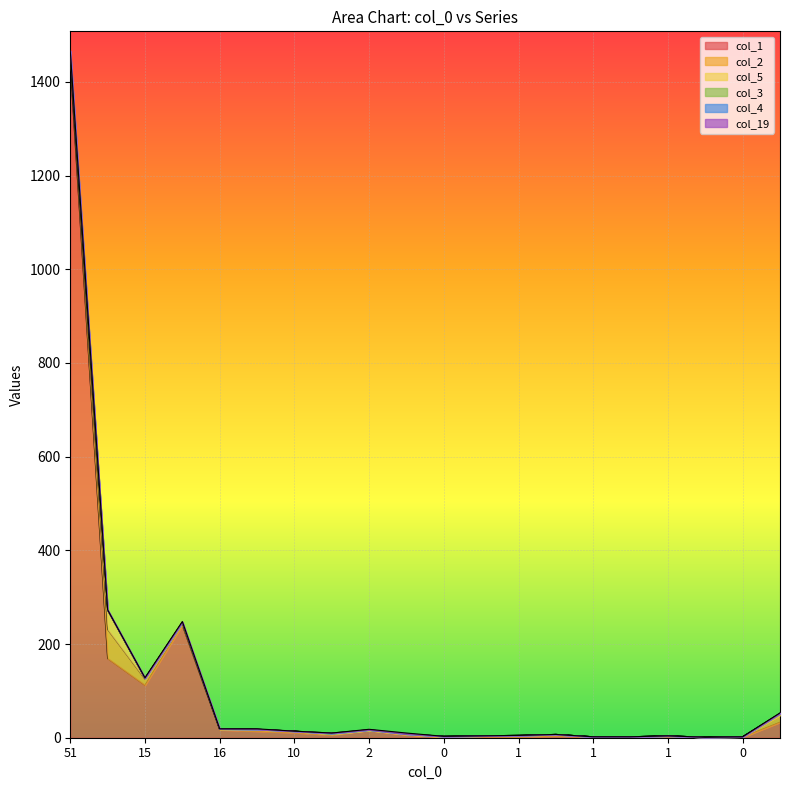

Reading left to right, transcribe all the data shown in this chart.

col_1: 1436	169	112	240	17	14	11	6	16	6	2	3	2	4	2	2	3	1	1	33
col_2: 15	62	13	5	1	3	3	2	0	1	0	1	2	3	0	0	1	0	1	15
col_5: 2	41	2	1	1	1	0	0	0	1	1	0	1	0	0	0	0	0	0	3
col_3: 11	1	0	0	0	0	0	1	1	0	0	0	0	0	0	0	0	0	0	1
col_4: 2	0	0	1	0	0	0	1	0	0	0	0	0	0	0	0	0	0	0	0
col_19: 0	0	1	1	0	1	0	0	1	2	0	0	0	0	0	0	0	0	0	1